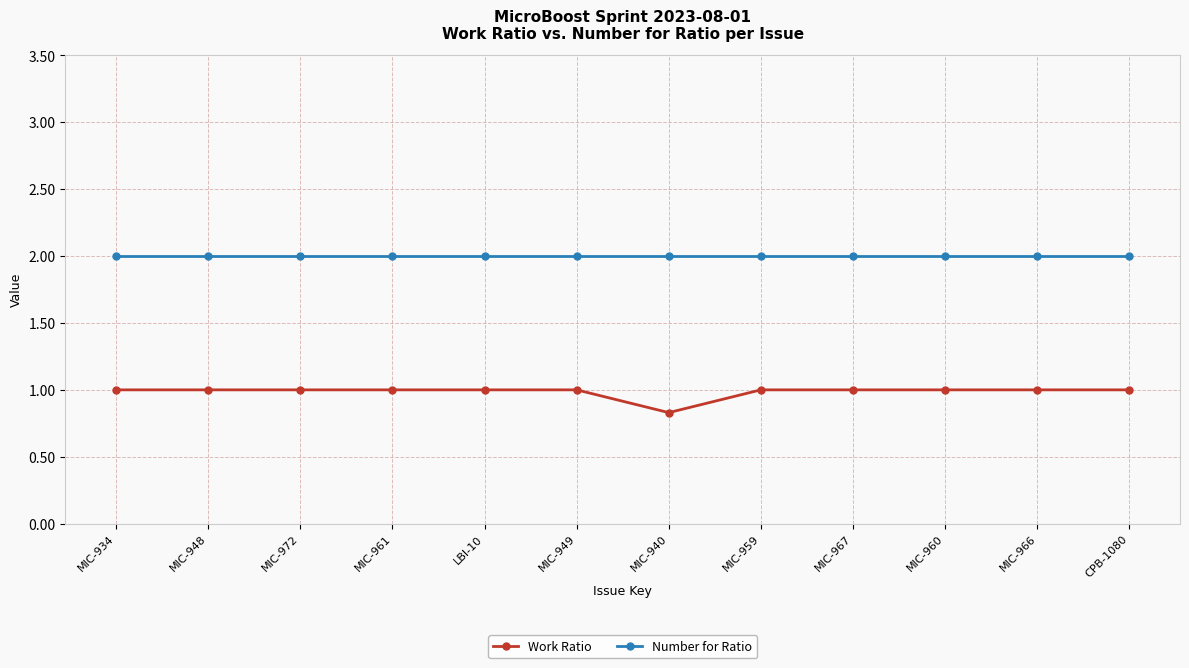

What is the difference between the highest and lowest values at MIC-940?

1.2